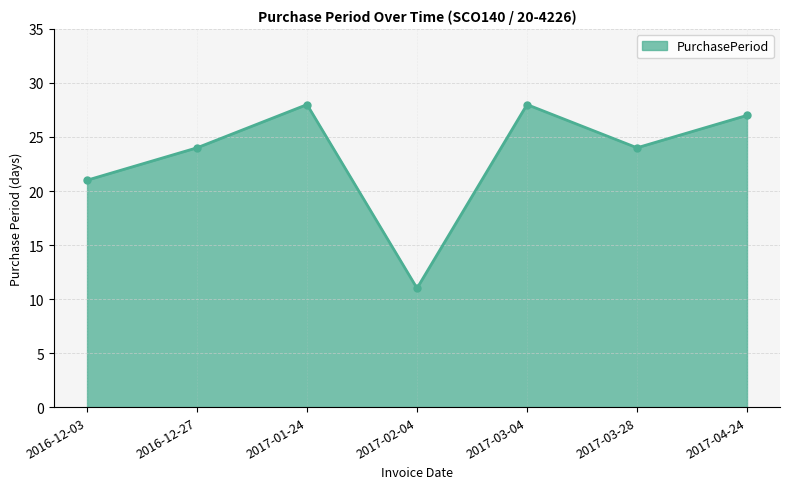

The chart shows a value of 28 at 2017-03-04. True or false?

True